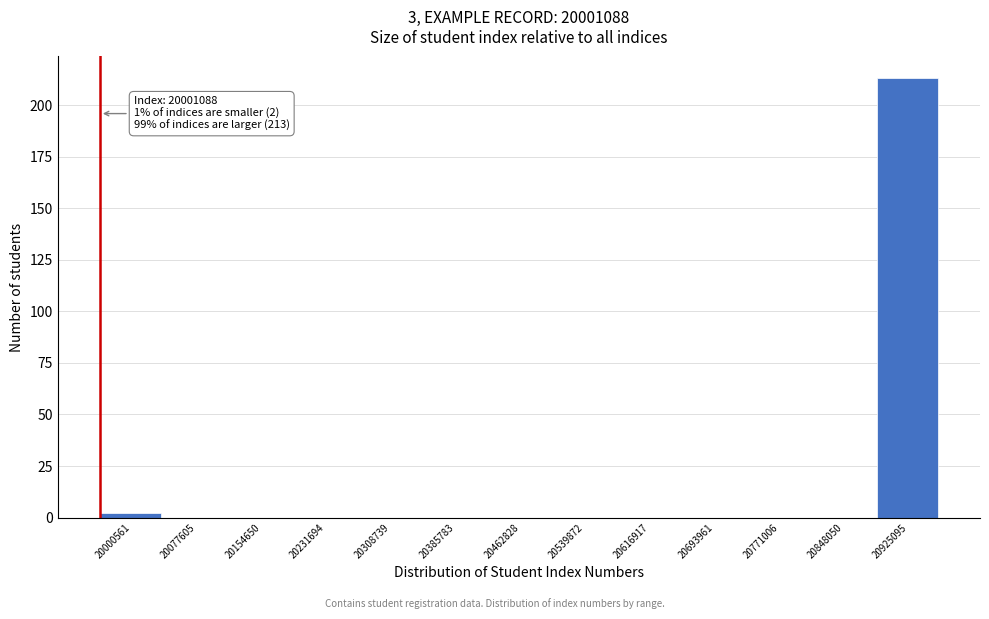

Reading left to right, extract all data points from this chart.

20000561=2	20077605=0	20154650=0	20231694=0	20308739=0	20385783=0	20462828=0	20539872=0	20616917=0	20693961=0	20771006=0	20848050=0	20925095=213